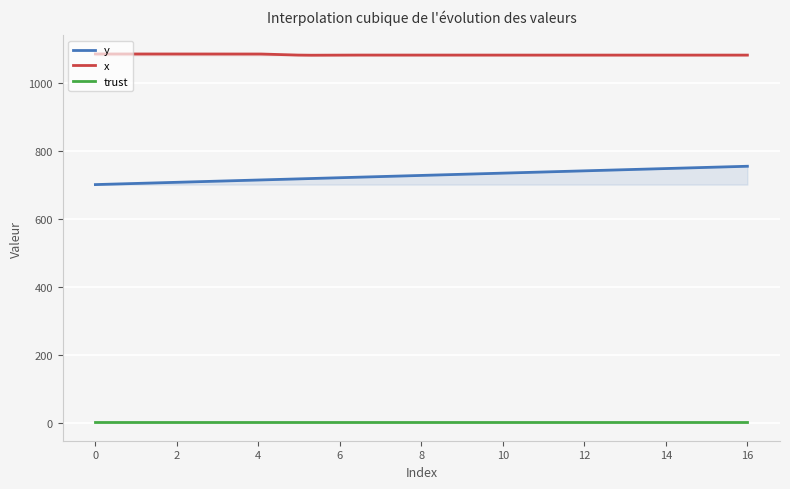

True or false: y and x intersect in this chart.

False